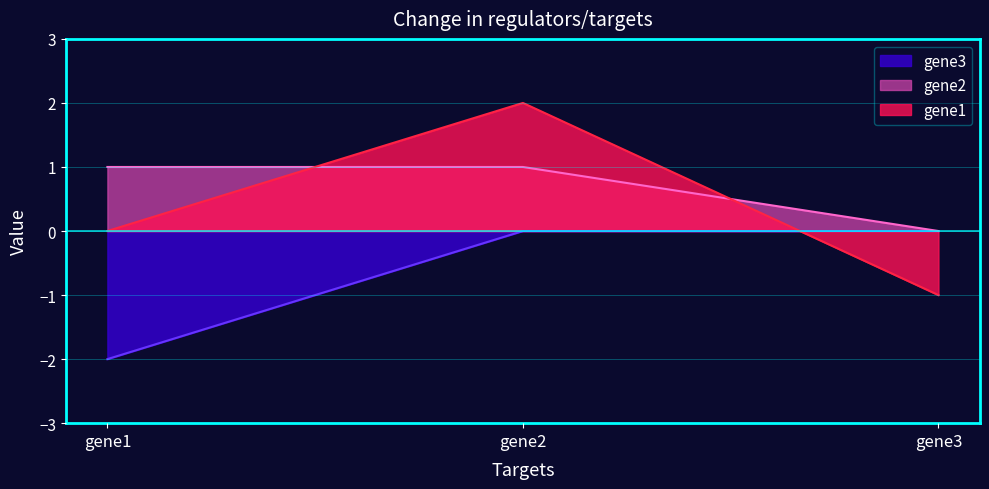

Reading left to right, extract all data points from this chart.

gene1: 0	2	-1
gene2: 1	1	0
gene3: -2	0	0